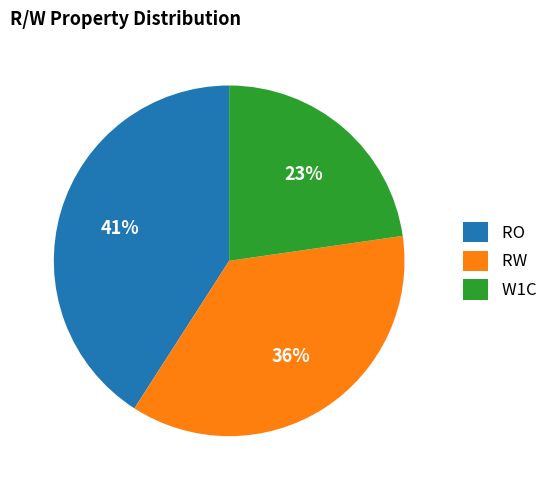

The RO slice represents 41% of the pie. True or false?

True